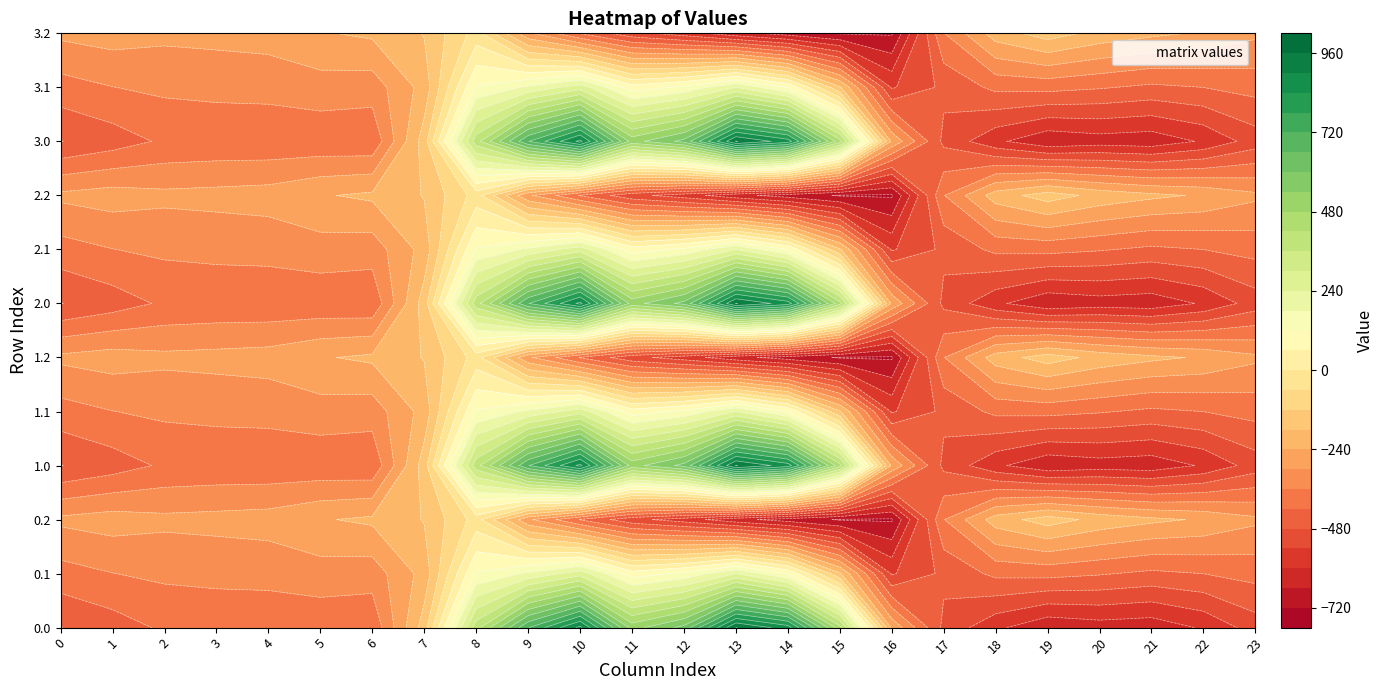

At 3, list the series in order from largest to smallest.

0.2, 1.2, 2.2, 3.2, 0.1, 1.1, 2.1, 3.1, 0.0, 1.0, 2.0, 3.0